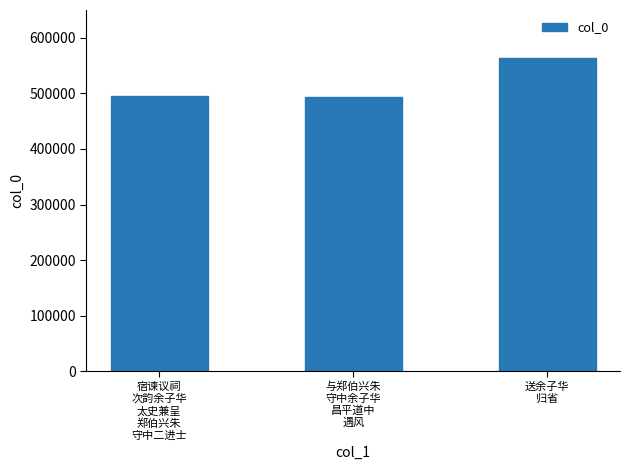

What is the minimum value shown in the chart?

494146